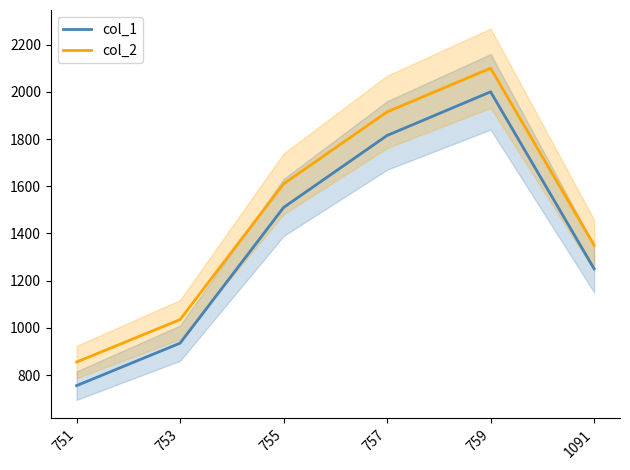

Reading left to right, transcribe all the data shown in this chart.

col_1: 755	935	1510	1815	2000	1250
col_2: 855	1035	1610	1915	2100	1350